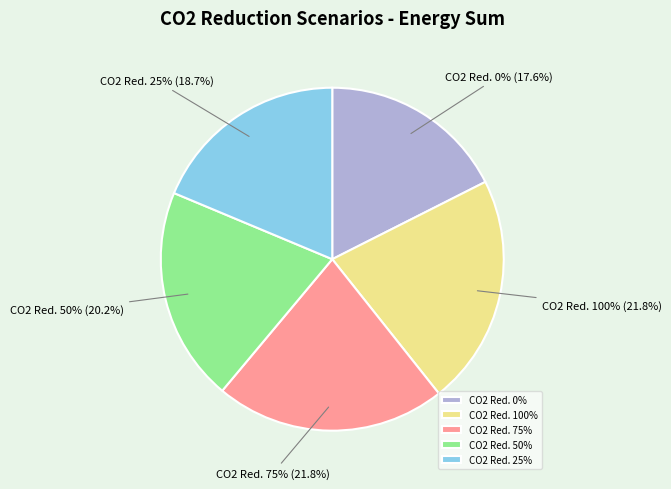

To the nearest percent, what percentage of the pie is 75%?

22%